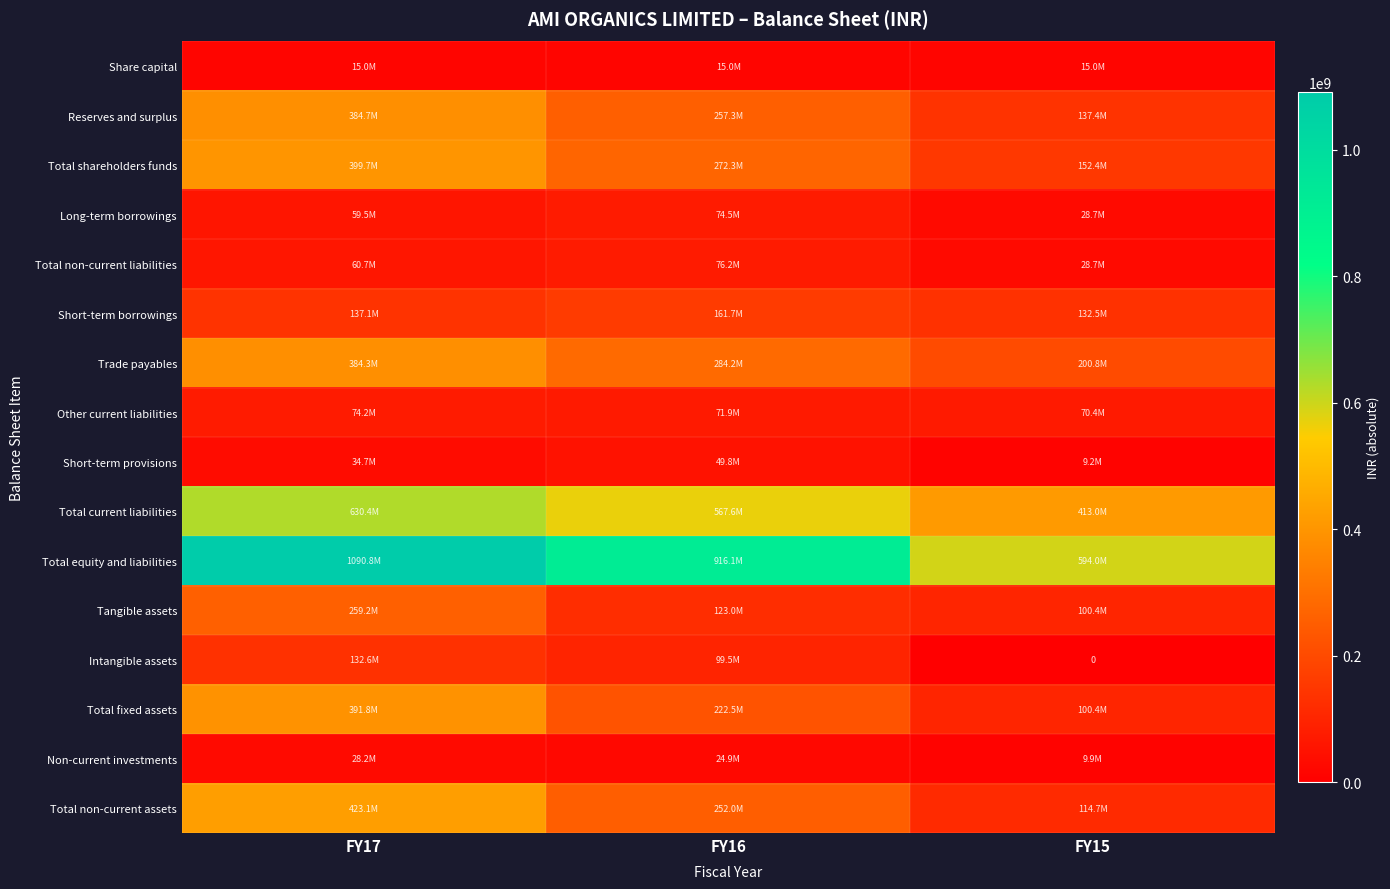

How many values in Intangible assets are above zero?

2